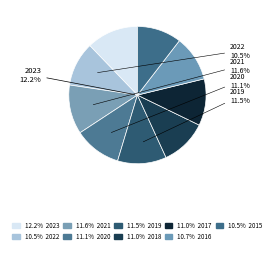

To the nearest percent, what percentage of the pie is 2020?

11%